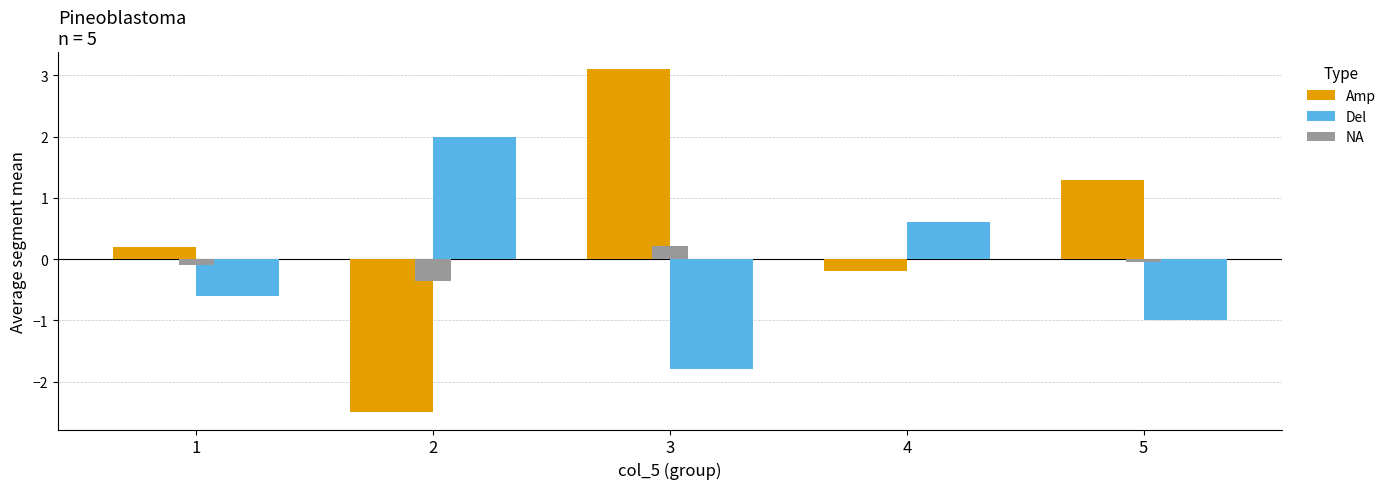

What value does the Amp series have at 3?

3.1